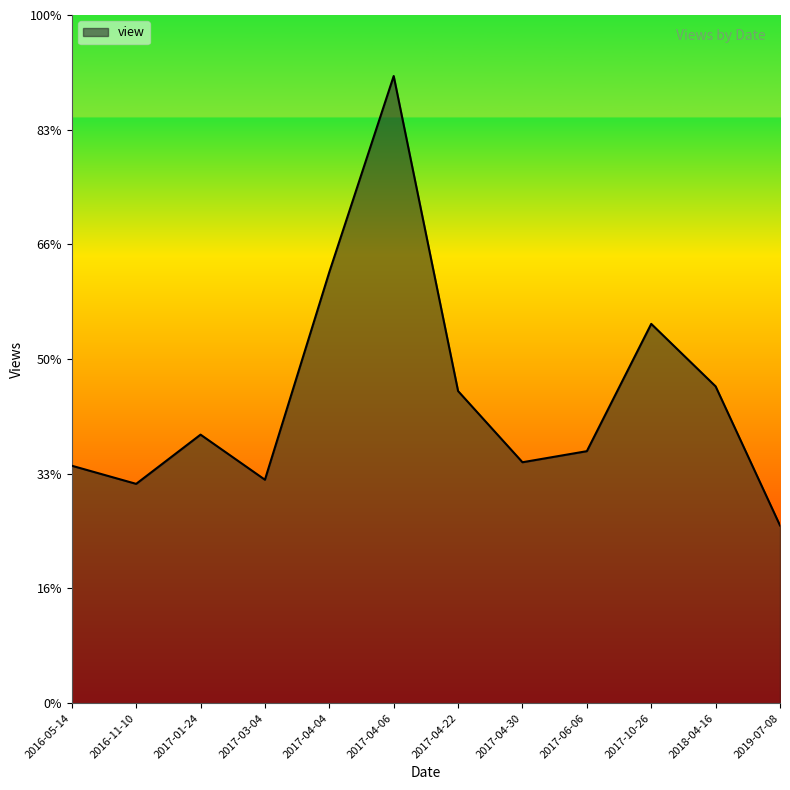

Is it true that the value at 2016-05-14 is 18977?

True